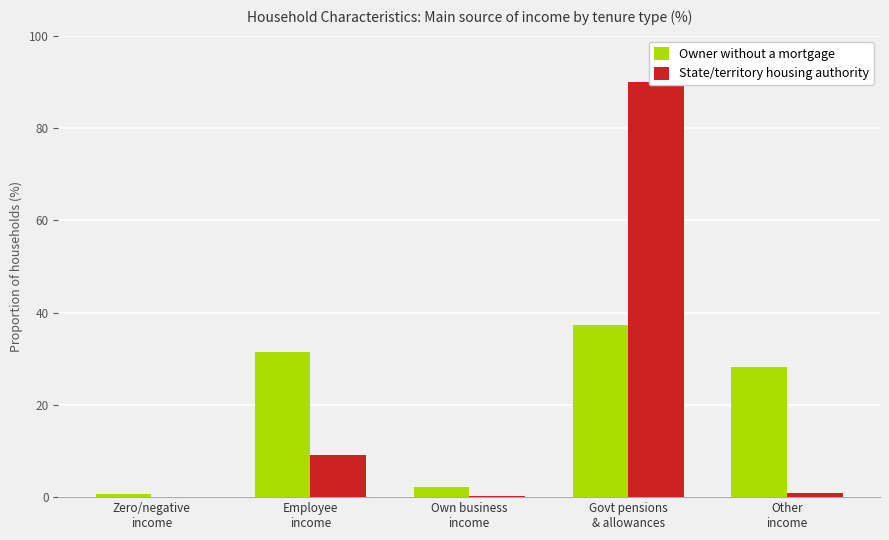

Does the chart contain any negative values?

No